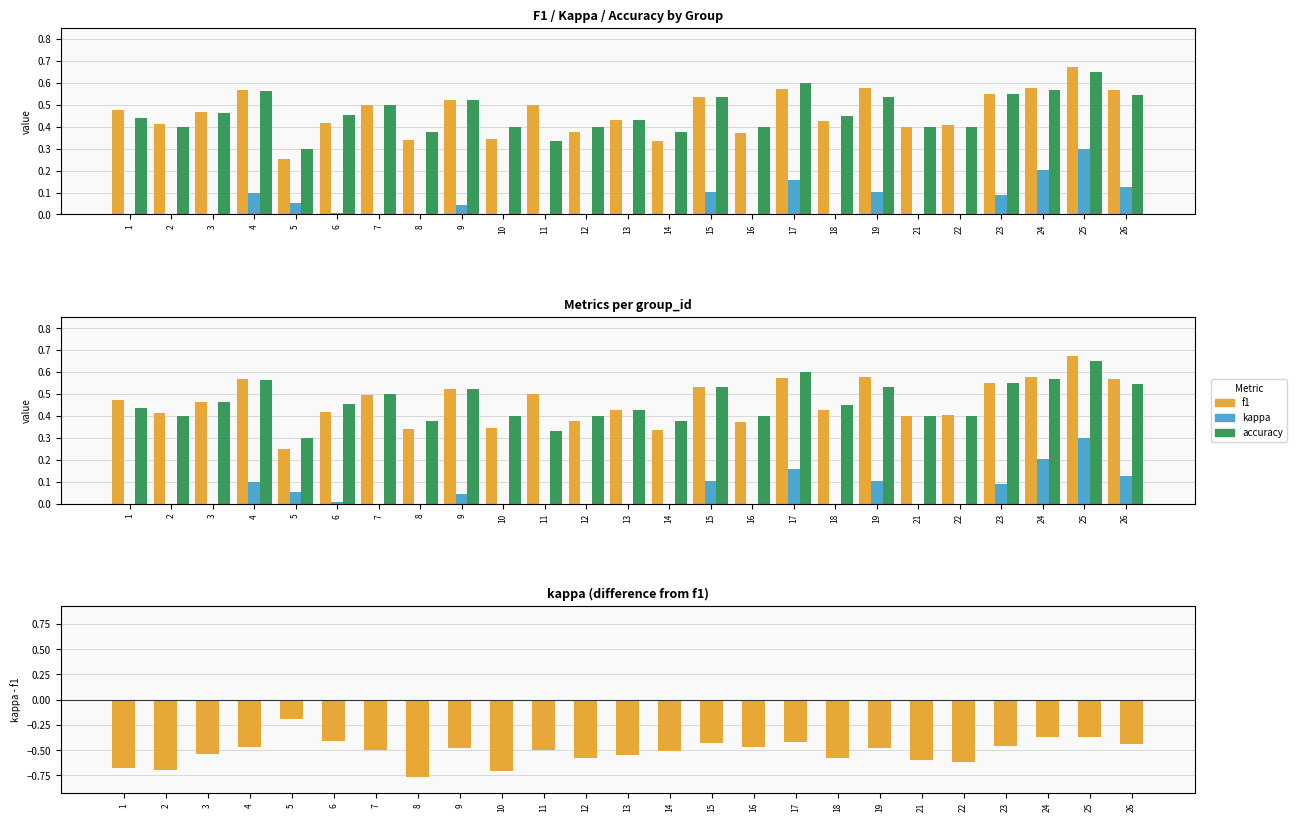

Reading left to right, what are all the values shown in this chart?

f1: 0.5	0.4	0.5	0.6	0.3	0.4	0.5	0.3	0.5	0.3	0.5	0.4	0.4	0.3	0.5	0.4	0.6	0.4	0.6	0.4	0.4	0.5	0.6	0.7	0.6
kappa (pos): 0.0	0.0	0.0	0.1	0.1	0.0	0.0	0.0	0.0	0.0	0.0	0.0	0.0	0.0	0.1	0.0	0.2	0.0	0.1	0.0	0.0	0.1	0.2	0.3	0.1
accuracy: 0.4	0.4	0.5	0.6	0.3	0.5	0.5	0.4	0.5	0.4	0.3	0.4	0.4	0.4	0.5	0.4	0.6	0.5	0.5	0.4	0.4	0.5	0.6	0.7	0.5
kappa: 0.0	0.0	0.0	0.1	0.1	0.0	0.0	0.0	0.0	0.0	0.0	0.0	0.0	0.0	0.1	0.0	0.2	0.0	0.1	0.0	0.0	0.1	0.2	0.3	0.1